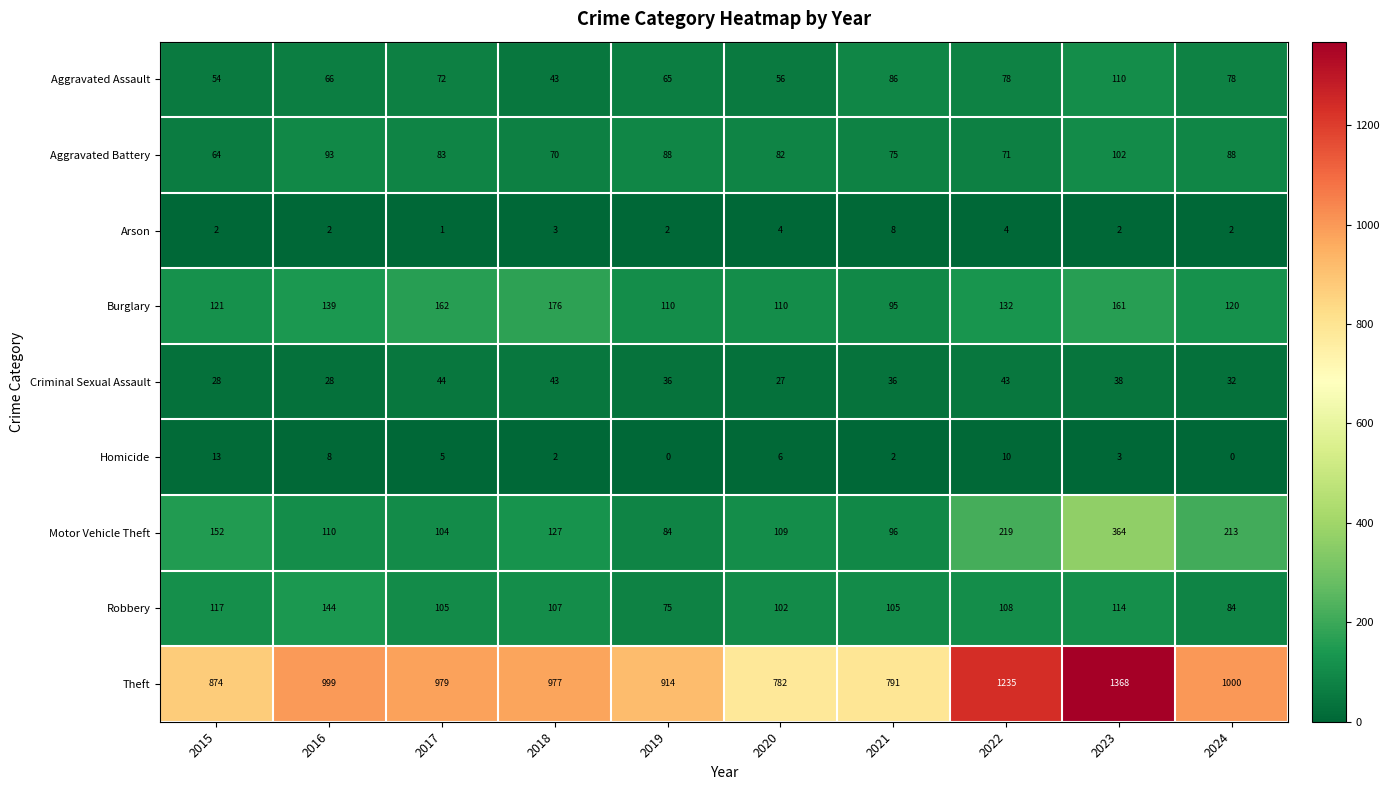

How many positive values does the Homicide series have?

8